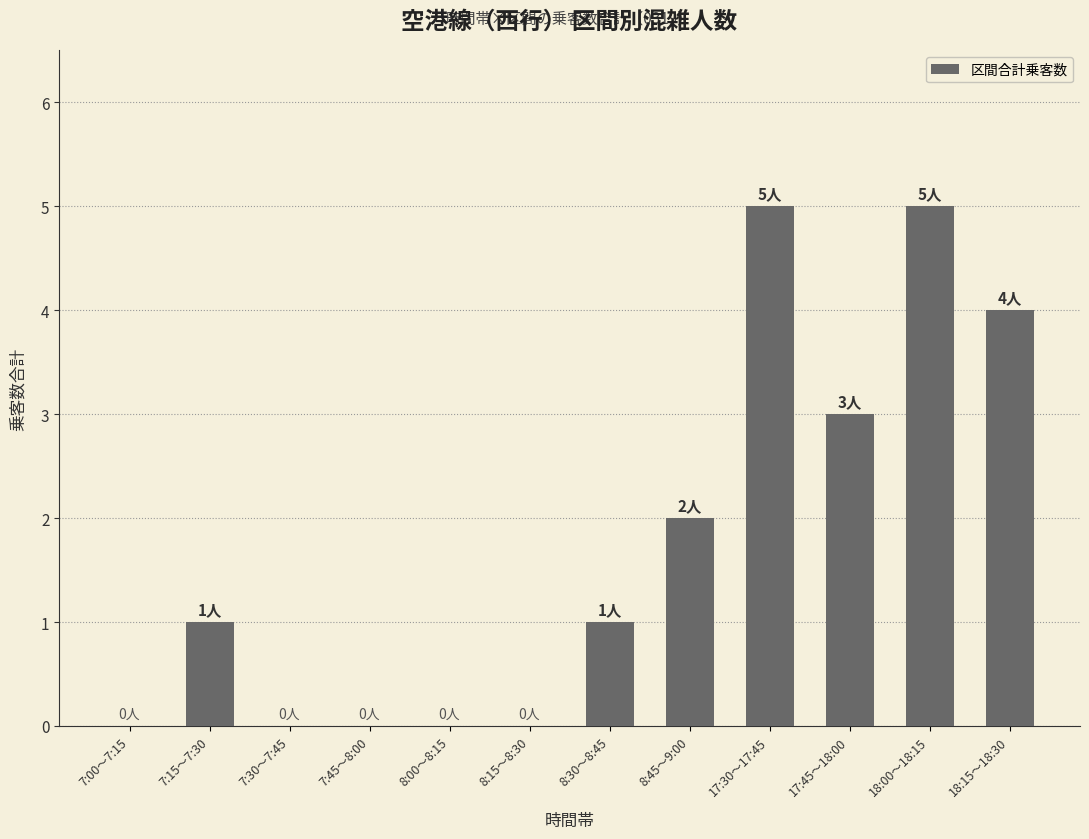

True or false: the data shows 5 at 17:45～18:00.

False